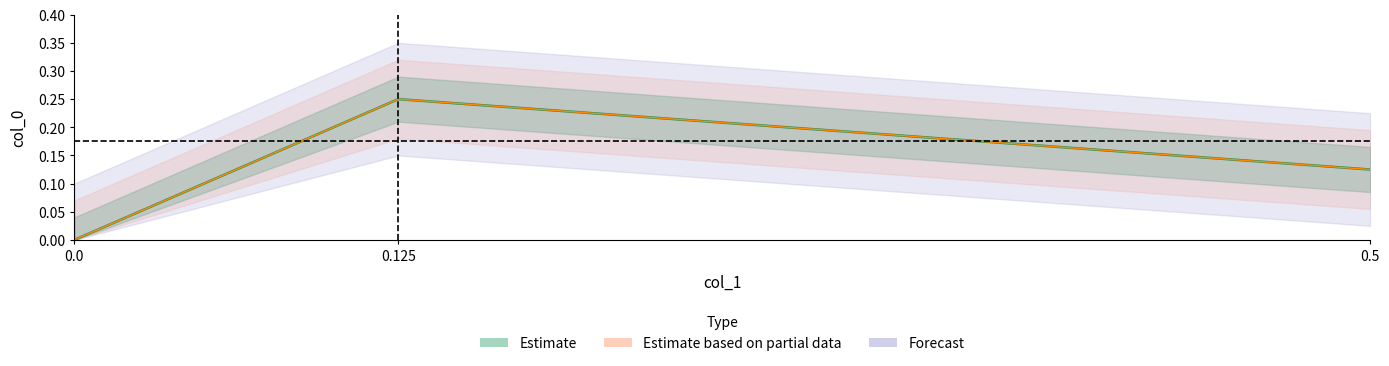

What is the average value?

0.1